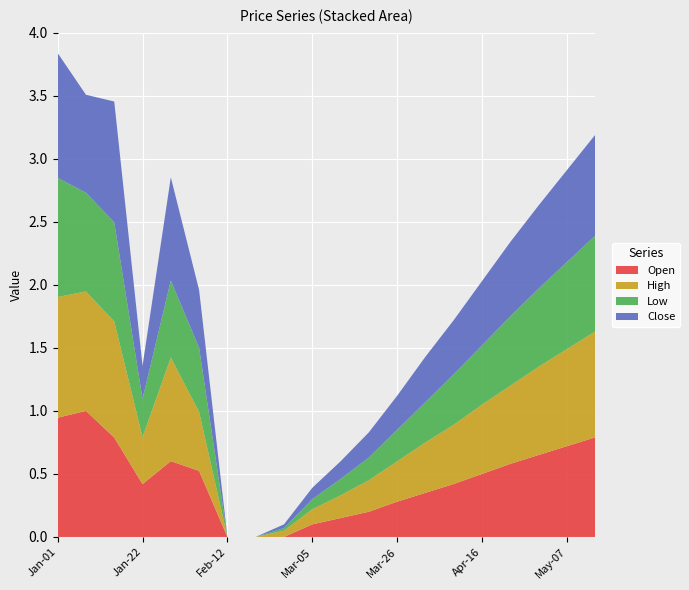

The value of Open at May-07 is 0.7. True or false?

True